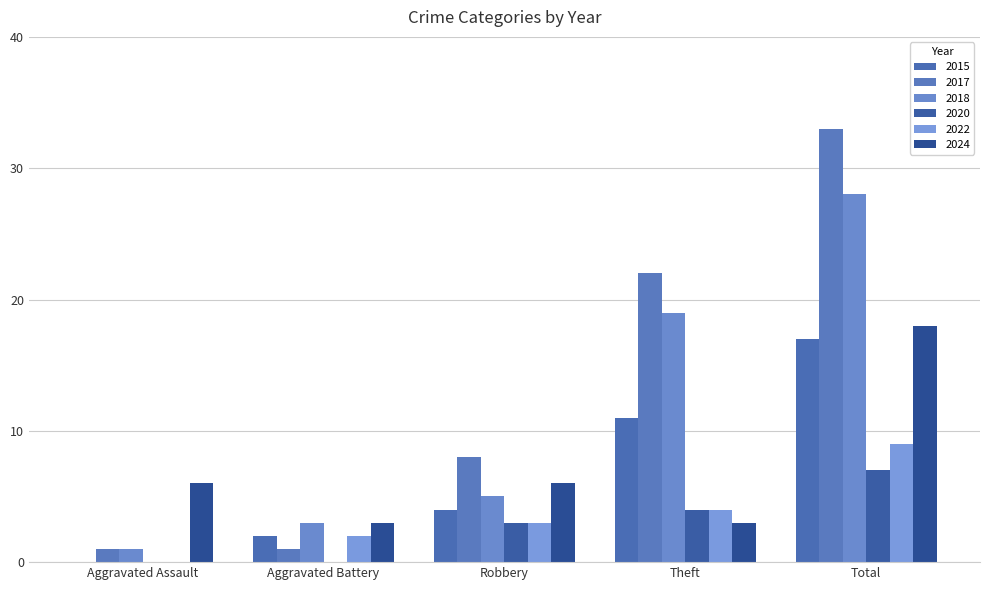

What is the sum of all 2022 values?

18